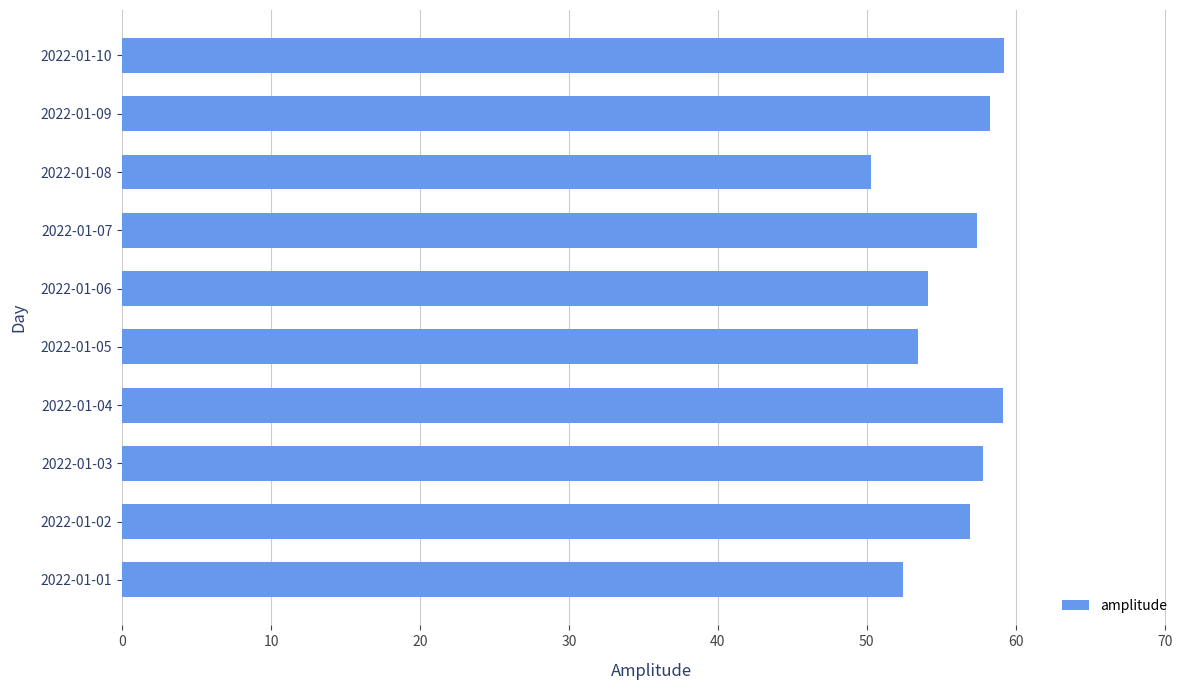

What is the sum of all values?

559.0